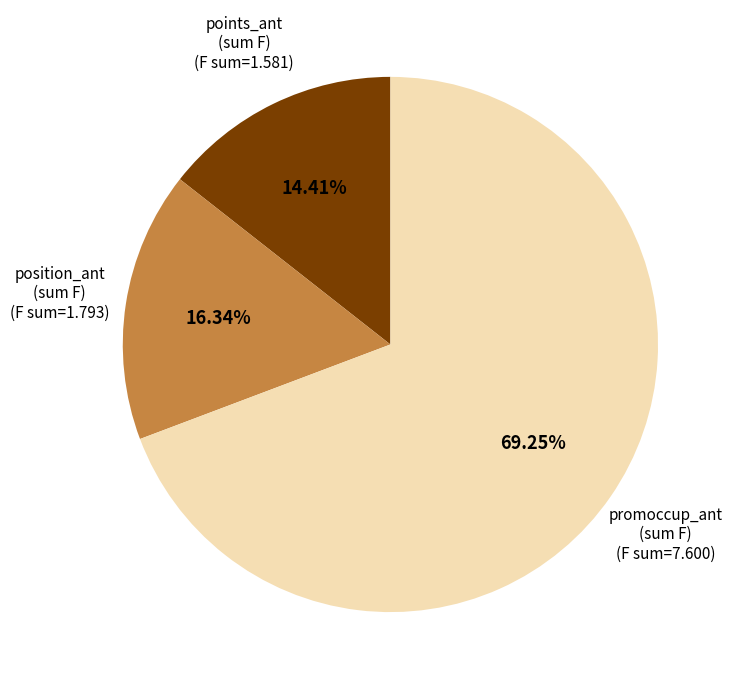

Is promoccup_ant (sum F) the majority of the pie?

Yes